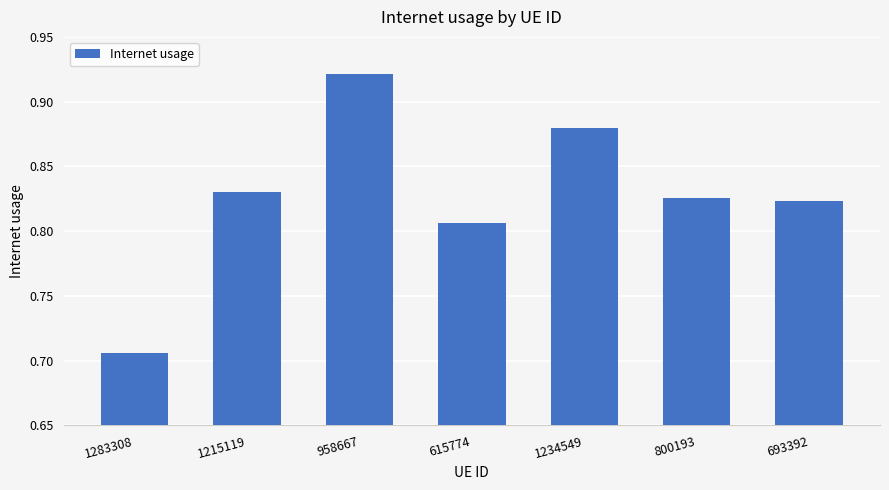

The chart shows a value of 1.5 at 1234549. True or false?

False